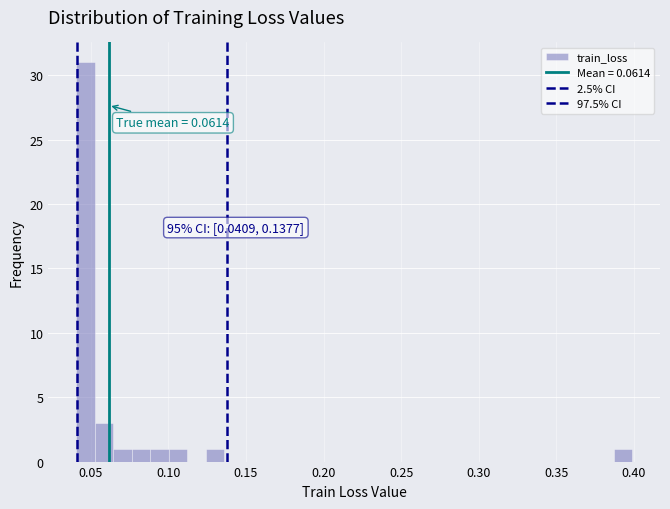

Around what value on the x-axis is the tallest bar? Give the approximate position of its centre, as read against the axis.

0.045